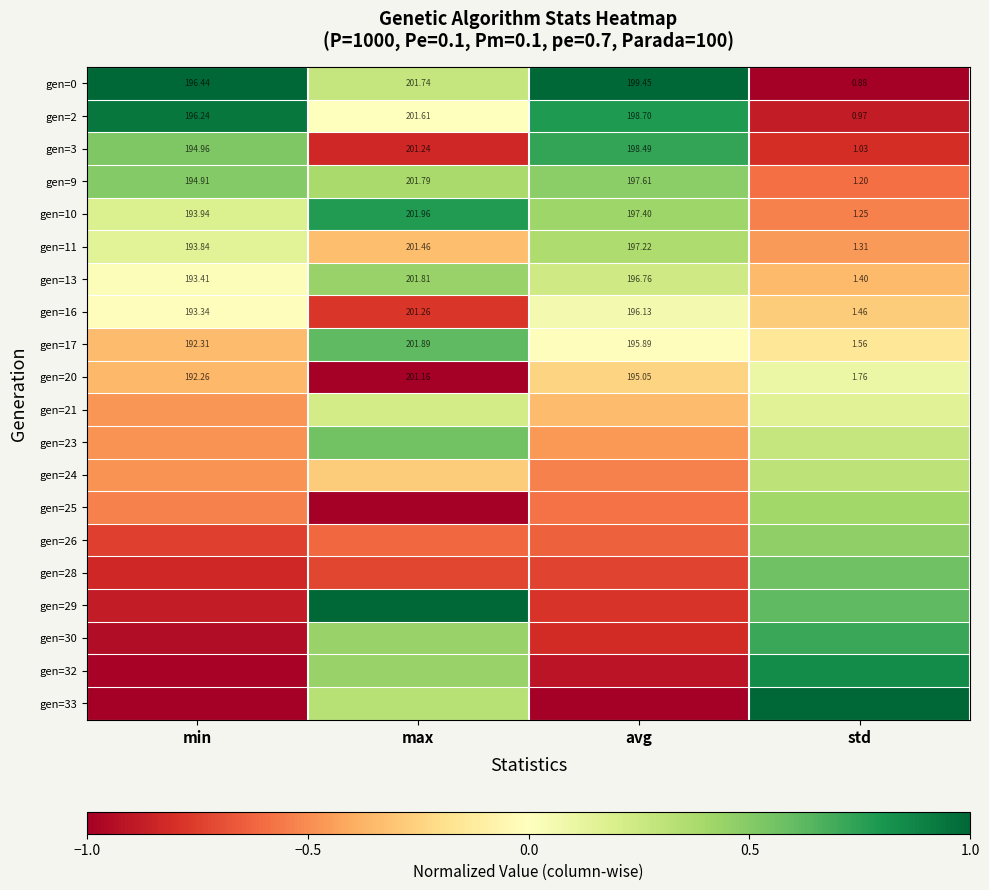

Where does the gen=11 series first go above 197?

max